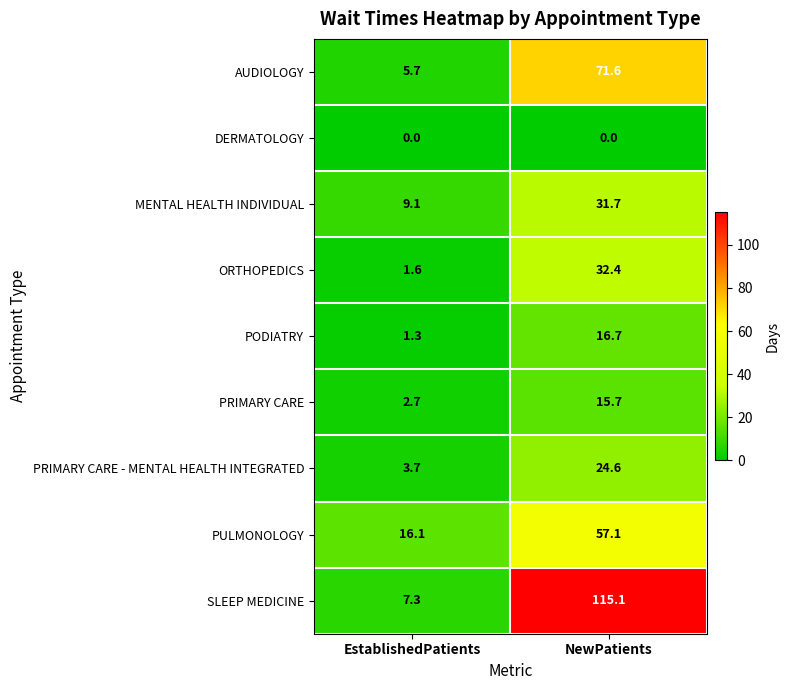

At NewPatients, list the series in order from smallest to largest.

DERMATOLOGY, PRIMARY CARE, PODIATRY, PRIMARY CARE - MENTAL HEALTH INTEGRATED, MENTAL HEALTH INDIVIDUAL, ORTHOPEDICS, PULMONOLOGY, AUDIOLOGY, SLEEP MEDICINE